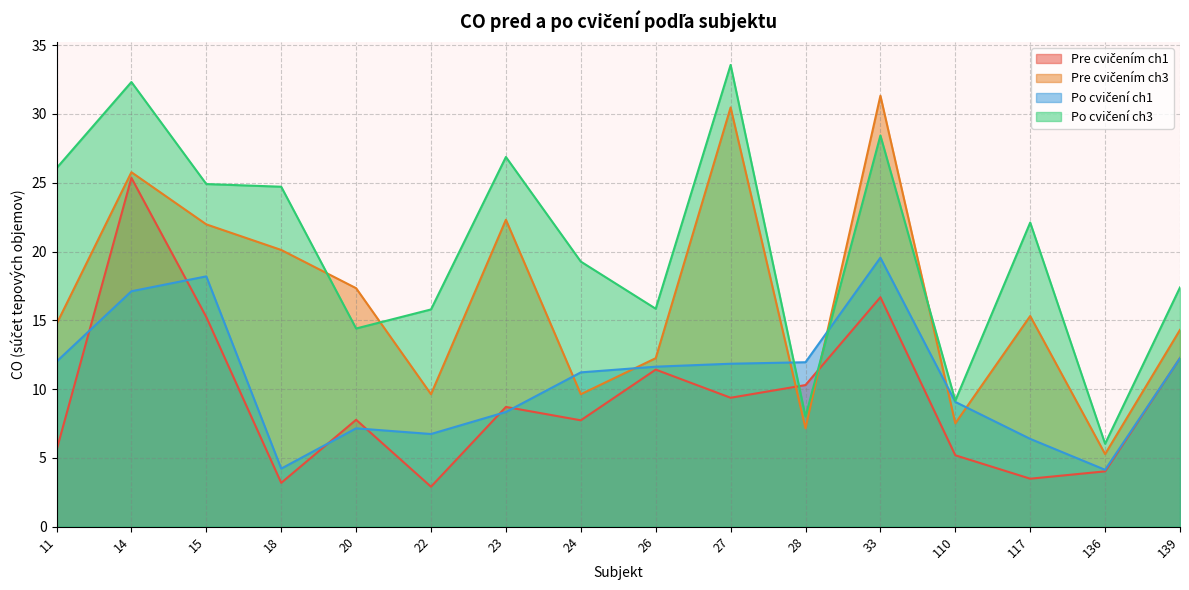

How many values in the Pre cvičením ch1 series exceed 8?

8